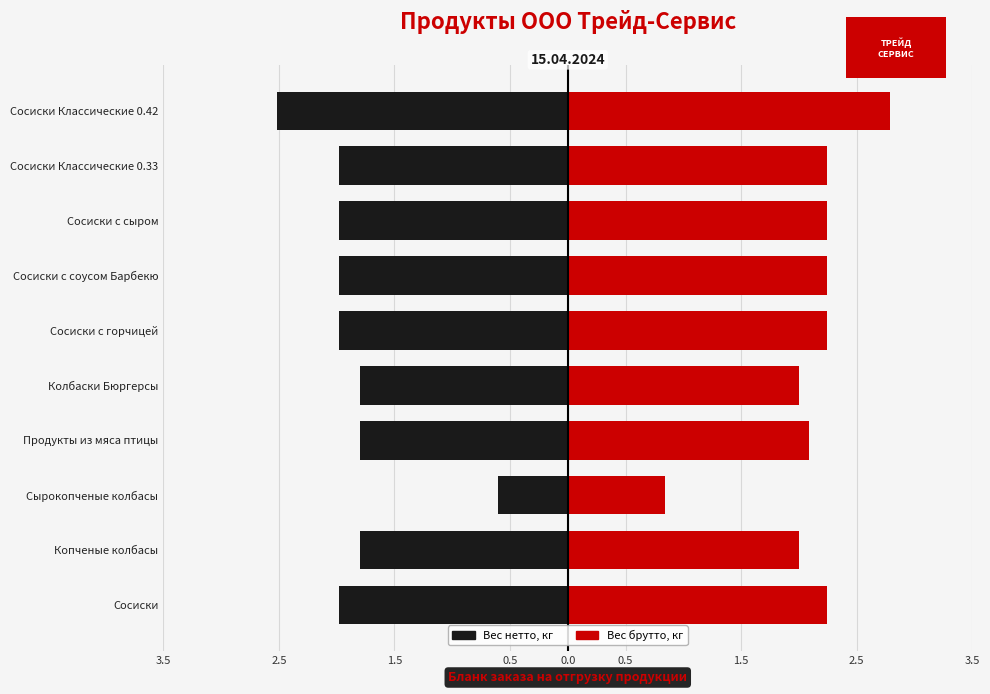

Reading right to left, extract all data points from this chart.

Вес нетто, кг: -2.5	-2.0	-2.0	-2.0	-2.0	-1.8	-1.8	-0.6	-1.8	-2.0
Вес брутто, кг: 2.8	2.2	2.2	2.2	2.2	2.0	2.1	0.8	2.0	2.2